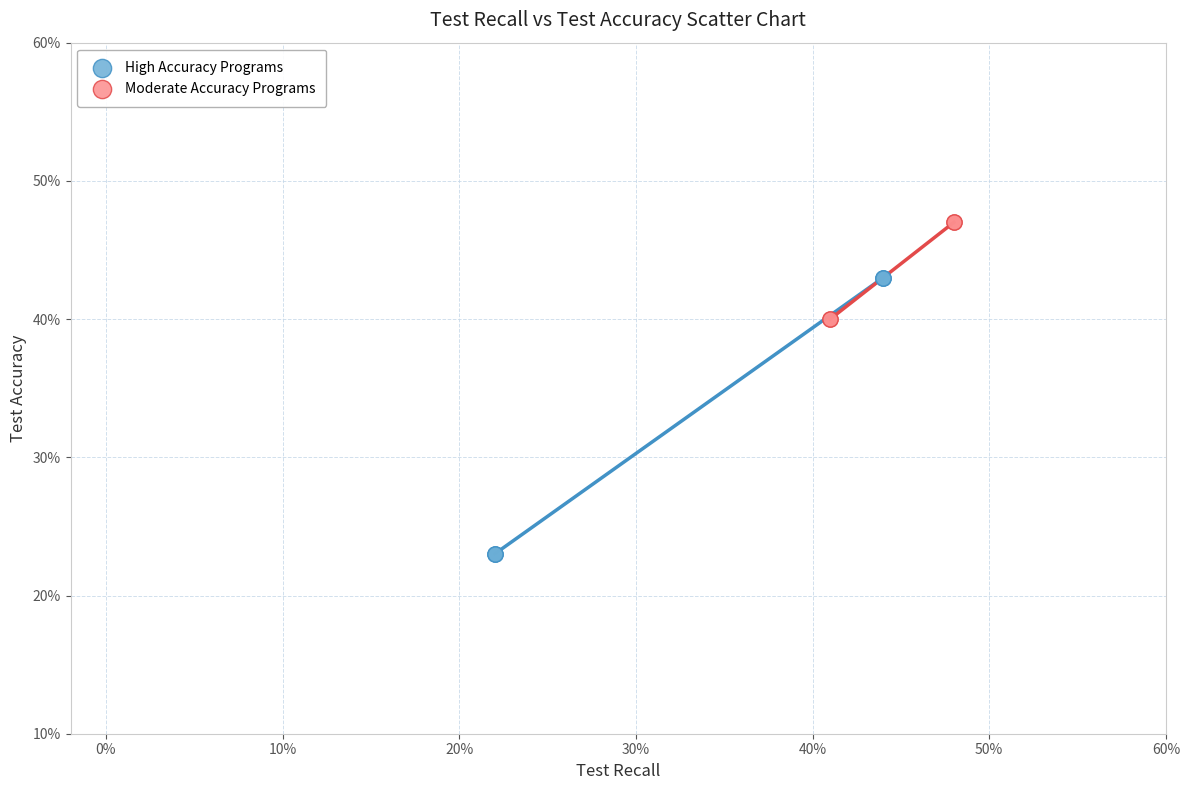

What are all the series names shown in the legend?

High Accuracy Programs, Moderate Accuracy Programs